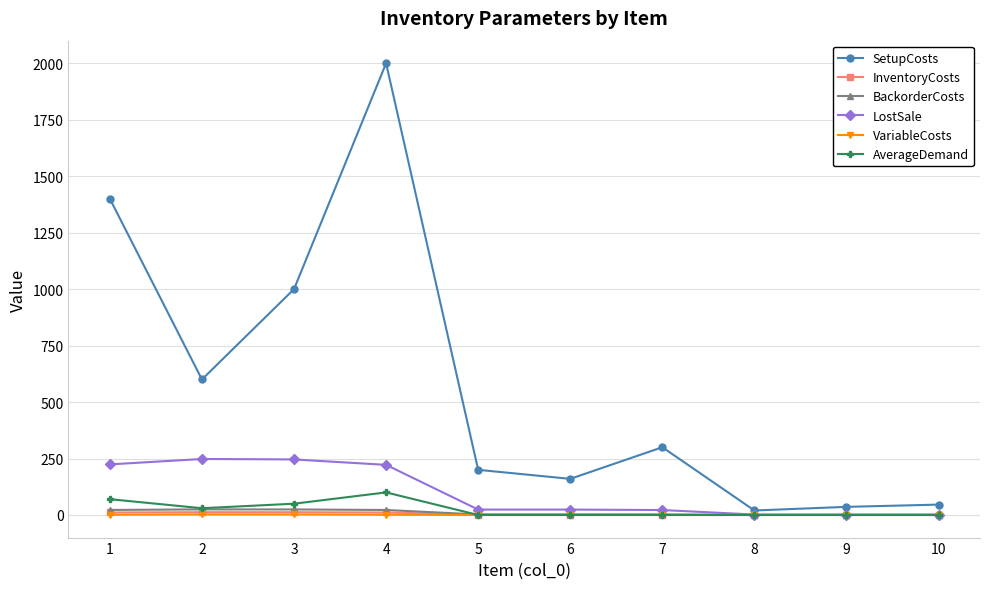

True or false: BackorderCosts has more than 0 interior local peaks.

True